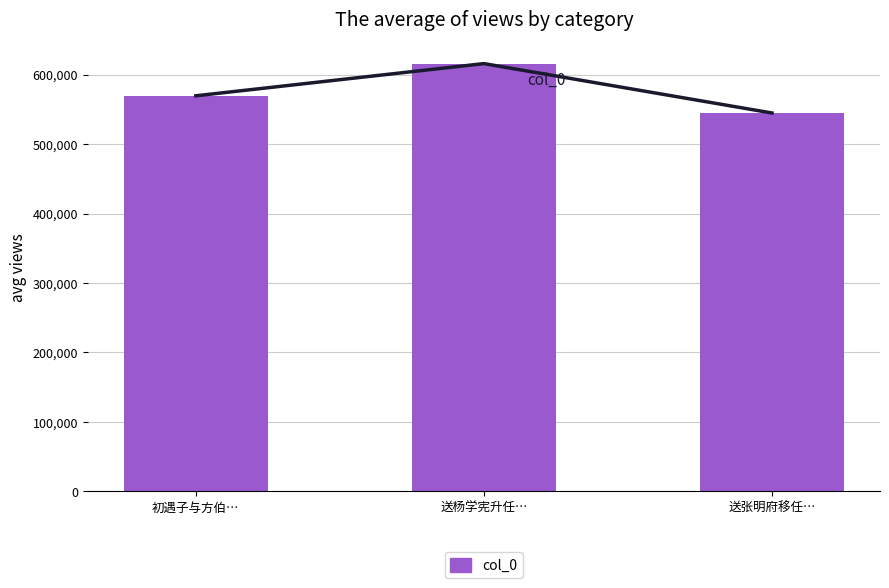

The value at 初遇子与方伯… is 261522. True or false?

False